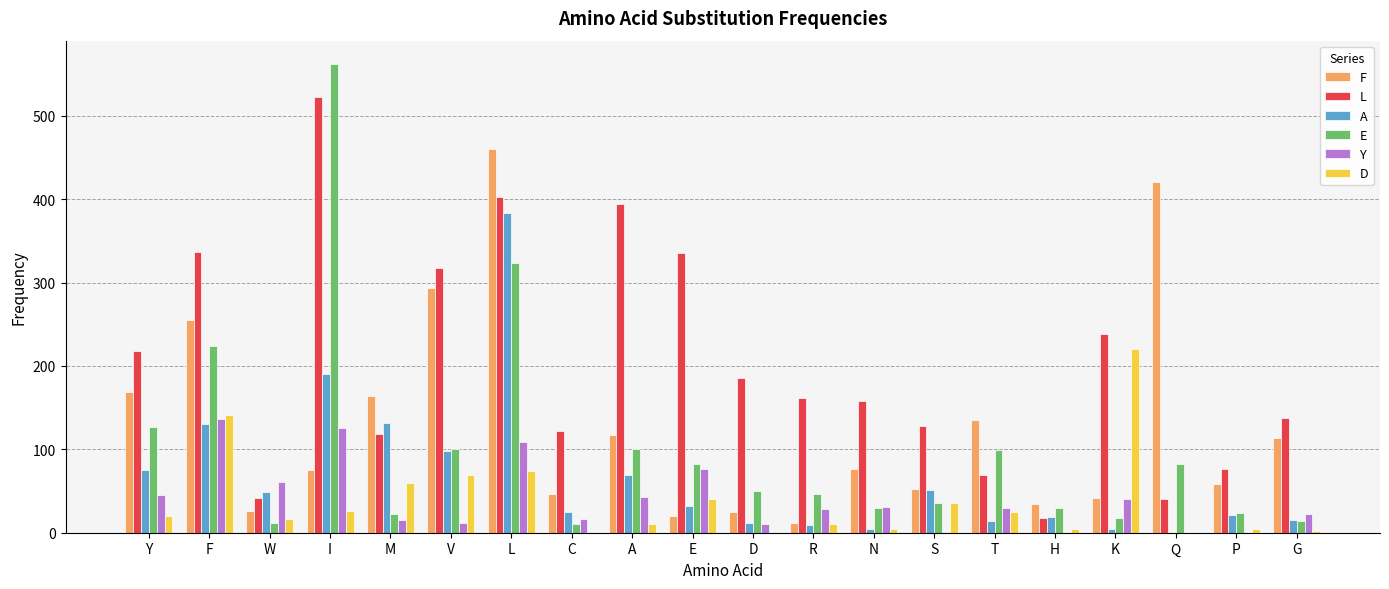

At which label does L reach its peak?

I